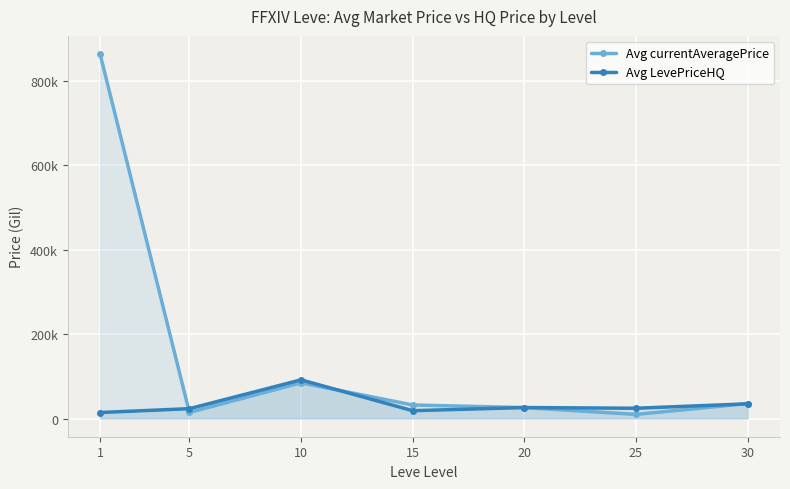

What is the total value across all series at 20?

51797.5